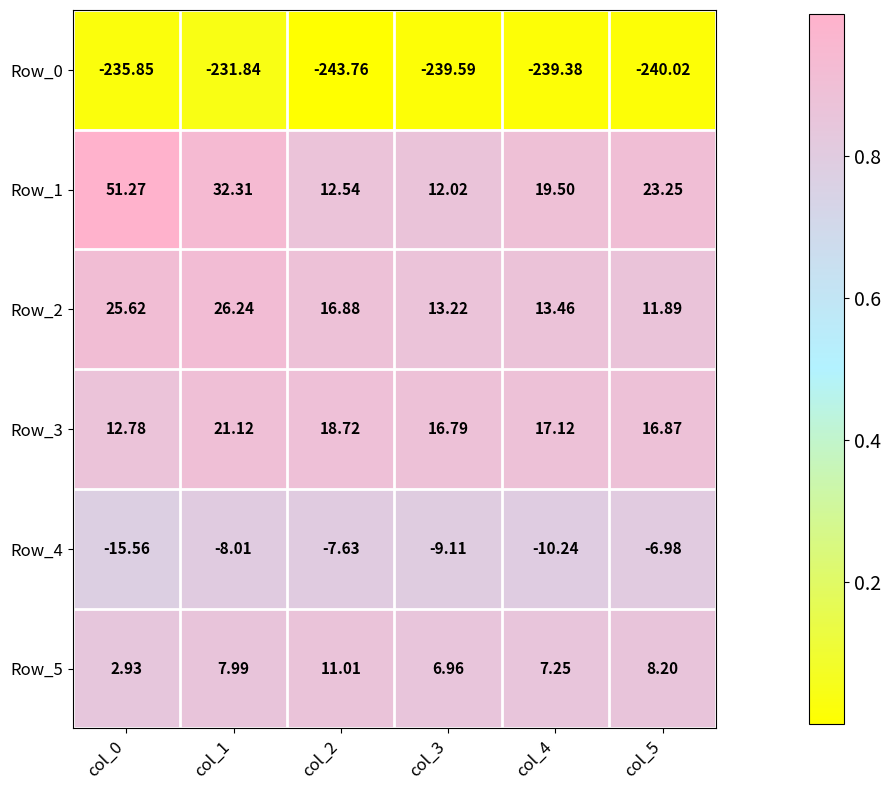

Which series changed the most between col_1 and col_3?

Row_1